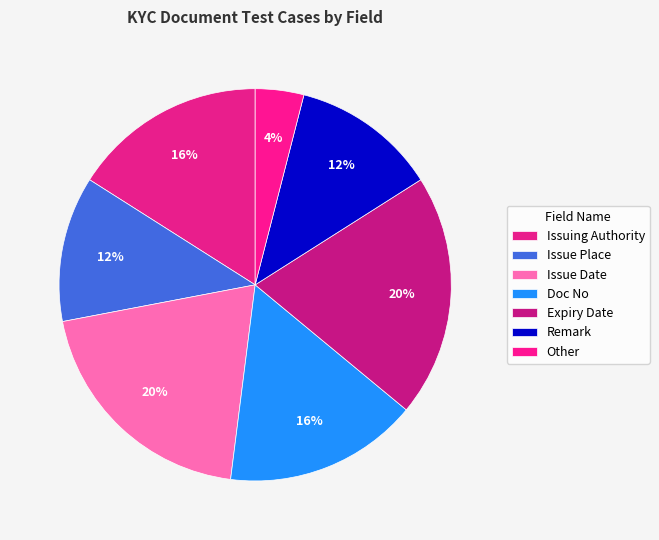

Is it true that Expiry Date is 20% of the pie?

True